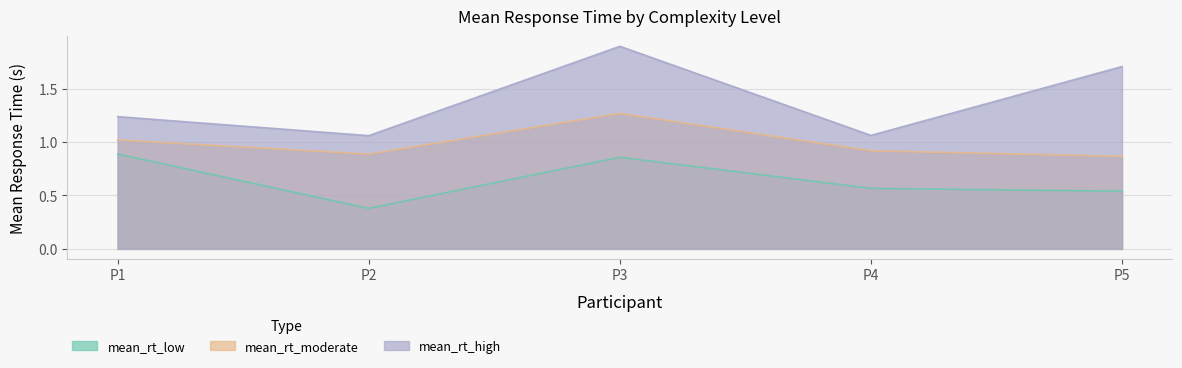

List the labels in order of mean_rt_moderate value, smallest first.

P5, P2, P4, P1, P3